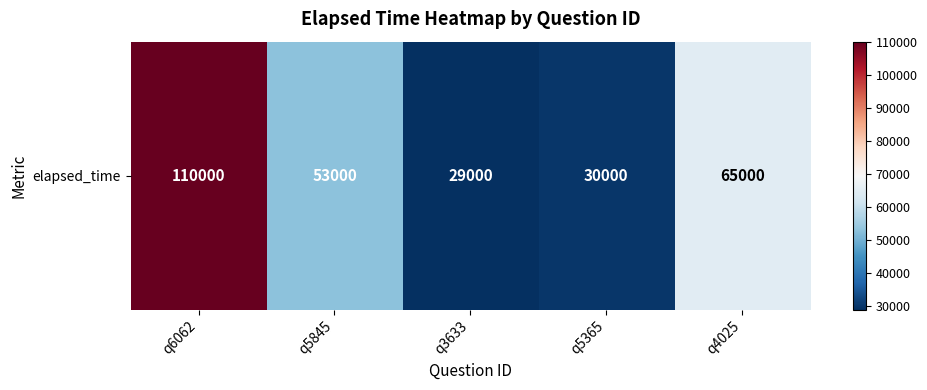

Is it true that the value at q4025 is 98438?

False